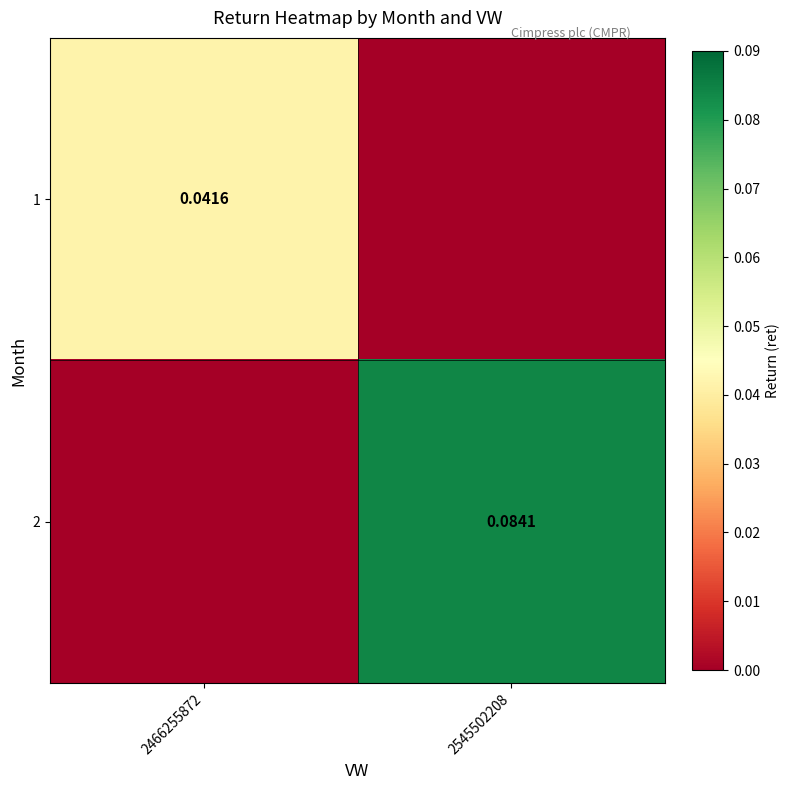

Rank the series by their maximum value, from lowest to highest.

1, 2